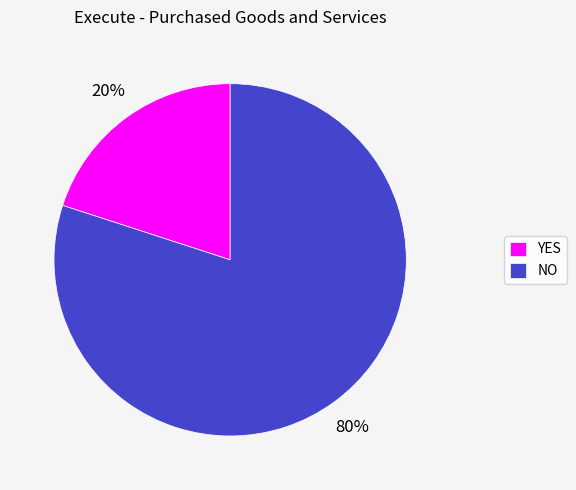

Do YES and NO together represent more than half of the pie?

Yes